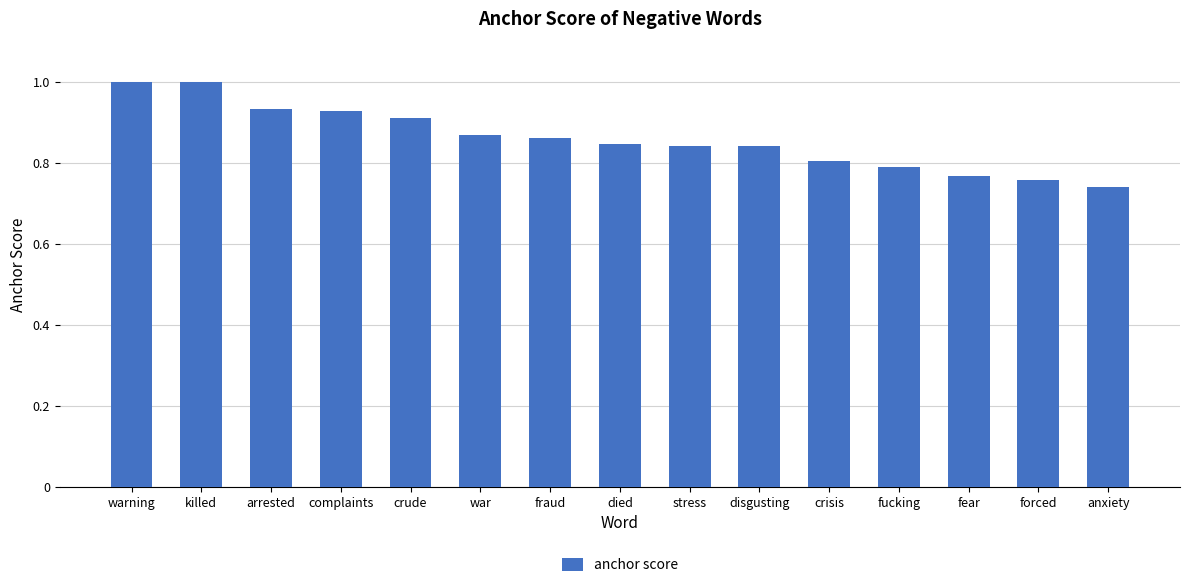

What is the label of the 5th bar from the left?

crude